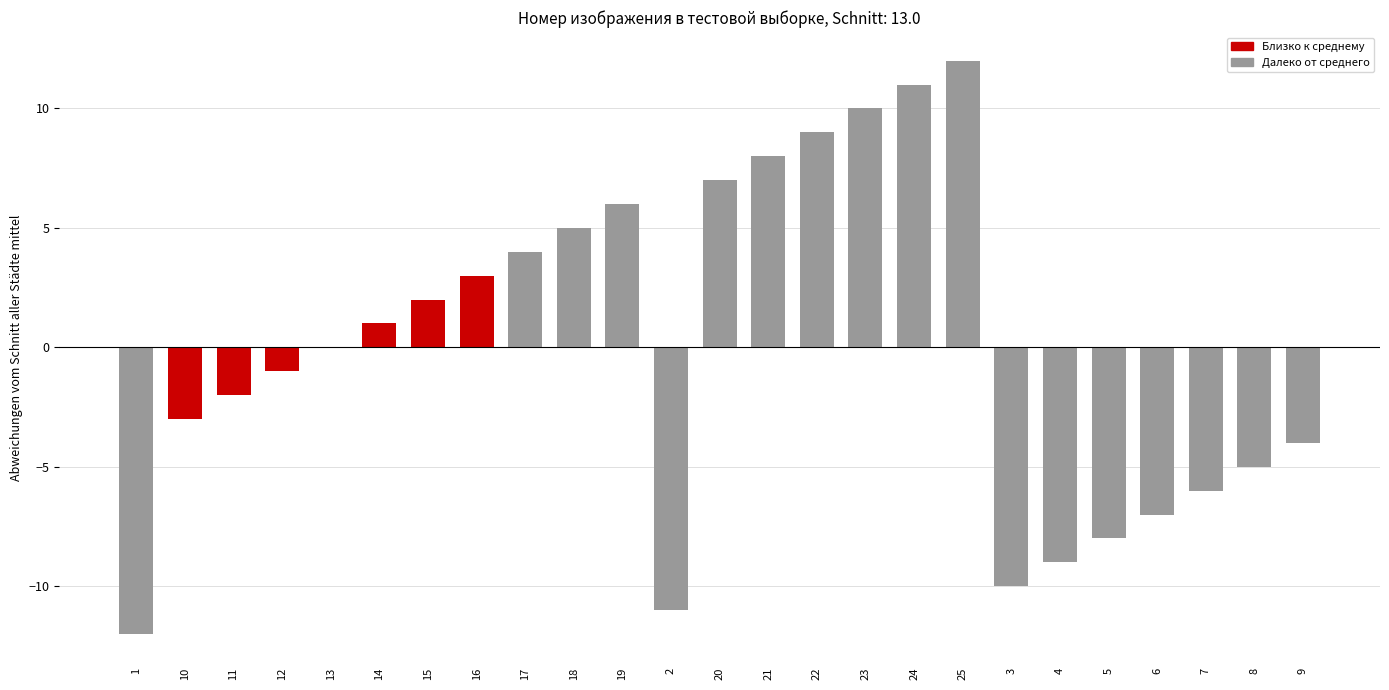

What is the maximum value shown in the chart?

12